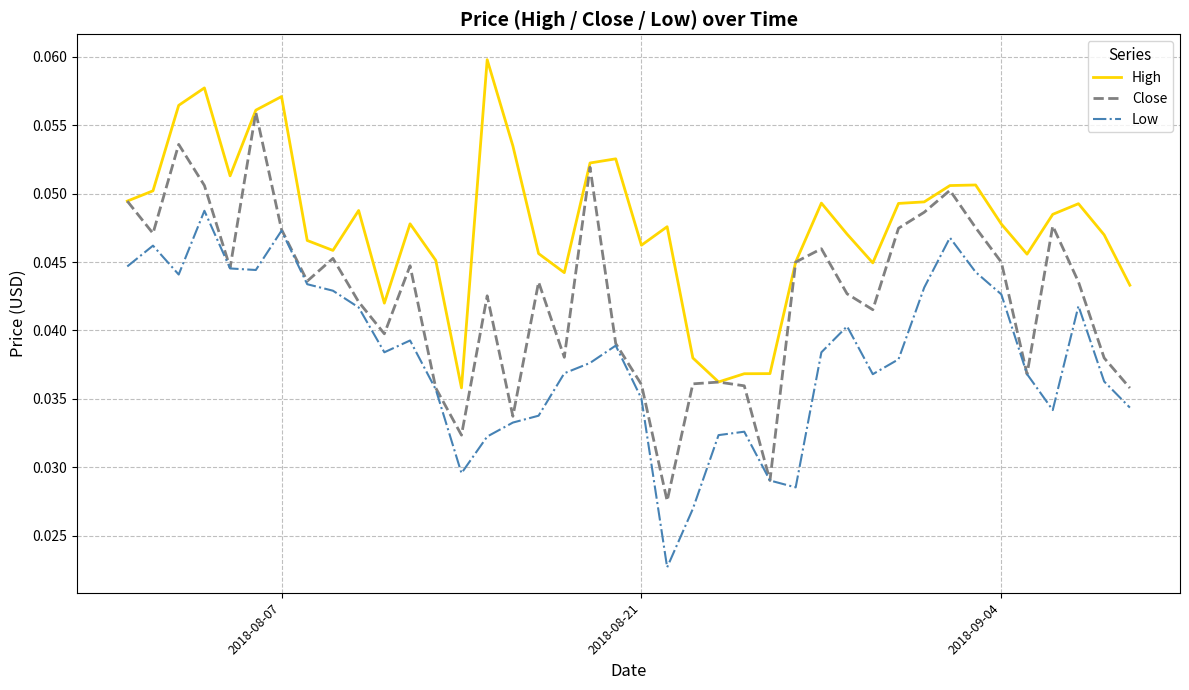

True or false: High and Low cross at least once.

False